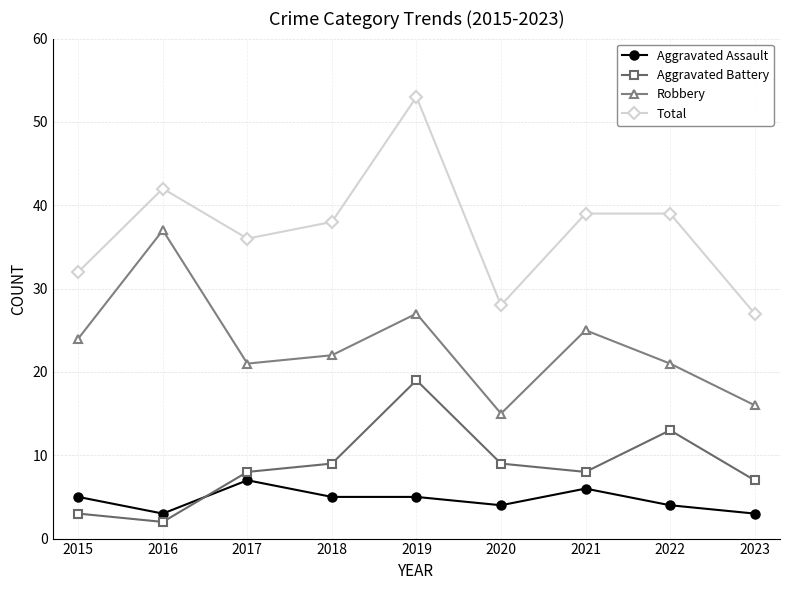

What is the difference between the highest and lowest values at 2017?

29